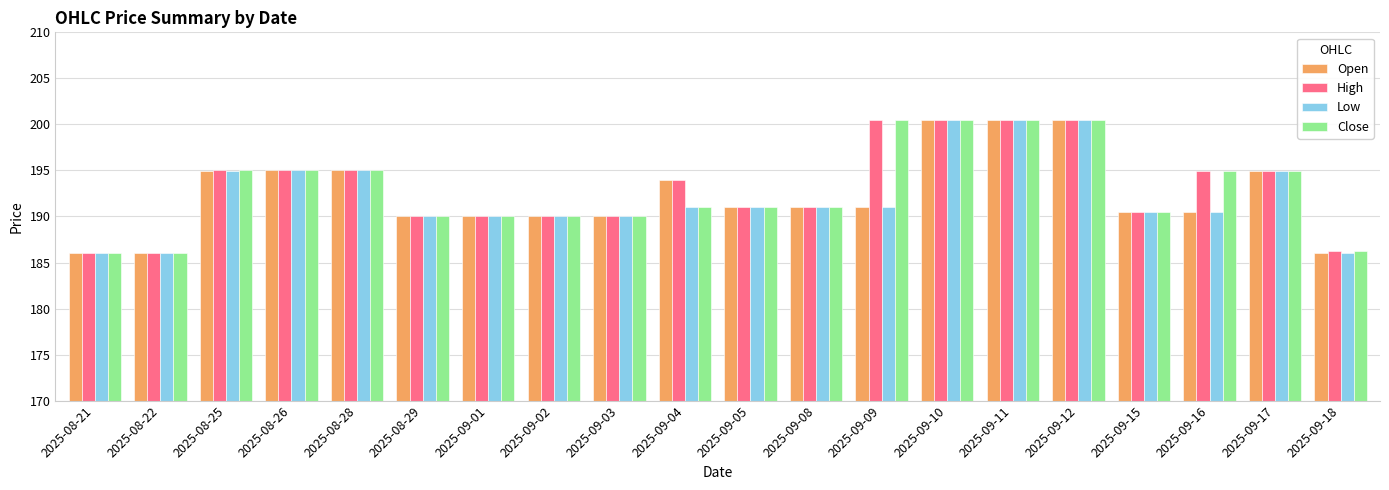

Where does the Open series first go above 191?

2025-08-25